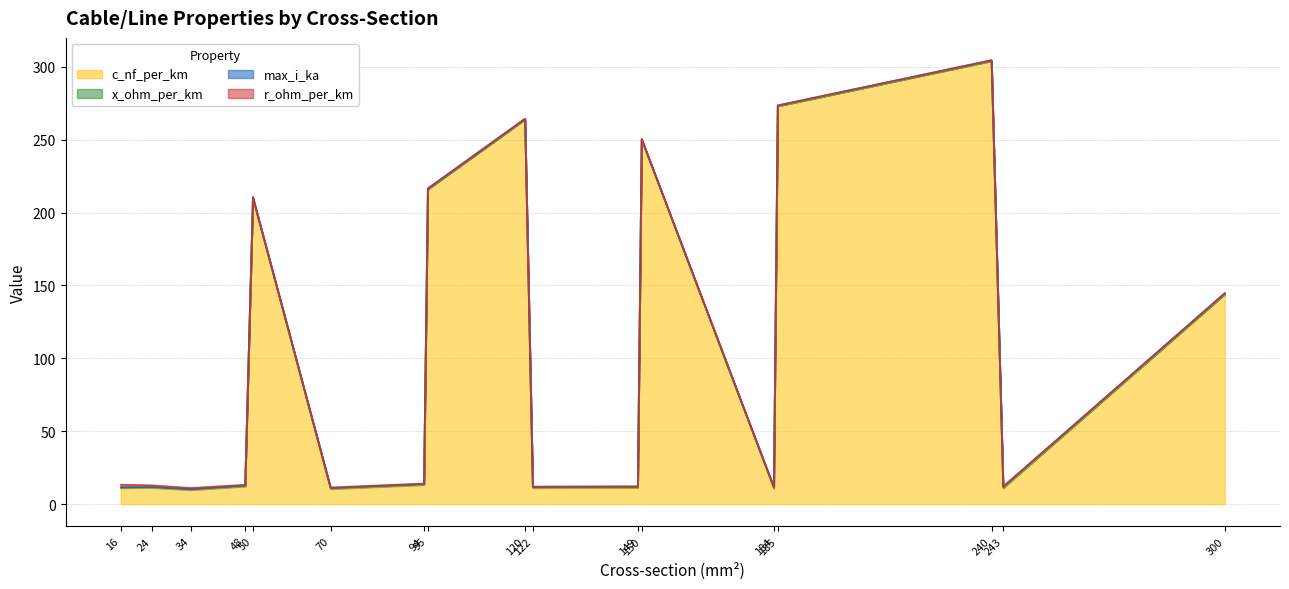

Rank the series at 48 from lowest to highest value.

max_i_ka, x_ohm_per_km, r_ohm_per_km, c_nf_per_km